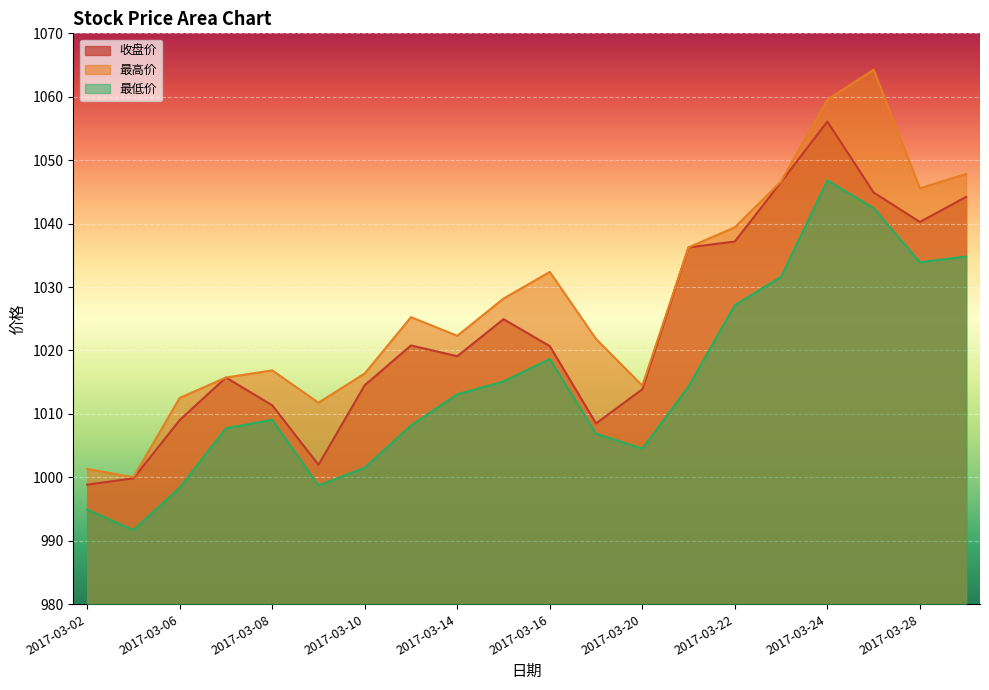

Reading left to right, extract all data points from this chart.

收盘价: 998.8	999.8	1009.0	1015.7	1011.4	1002.0	1014.5	1020.8	1019.1	1024.9	1020.7	1008.5	1013.9	1036.2	1037.2	1046.6	1056.1	1044.9	1040.3	1044.2
最高价: 1001.3	1000.0	1012.5	1015.7	1016.9	1011.8	1016.4	1025.2	1022.3	1028.2	1032.4	1021.8	1014.5	1036.2	1039.4	1046.7	1059.5	1064.3	1045.6	1047.8
最低价: 994.9	991.7	998.4	1007.7	1009.1	998.7	1001.5	1008.2	1013.1	1015.1	1018.6	1006.9	1004.5	1014.3	1027.1	1031.6	1046.8	1042.4	1033.9	1034.8